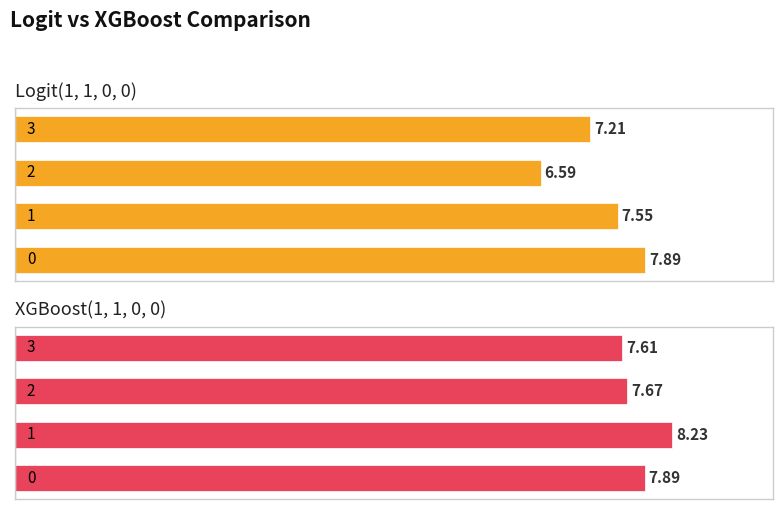

What is the difference between the maximum and minimum values in the XGBoost(1, 1, 0, 0) series?

0.6